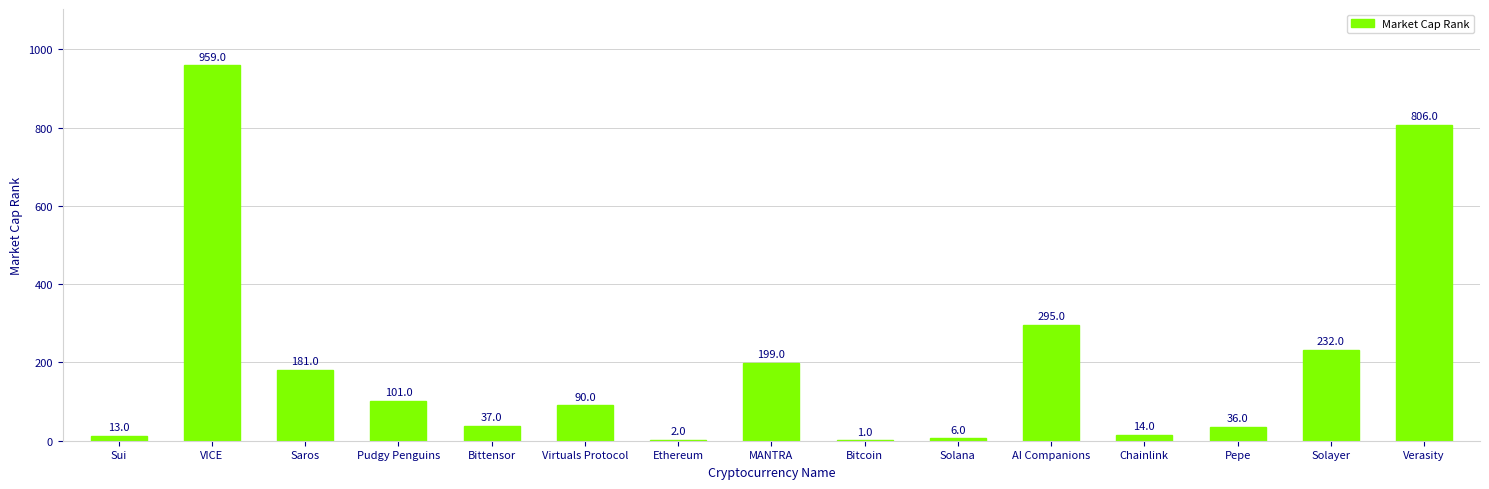

What is the change in value from Ethereum to MANTRA?

+197